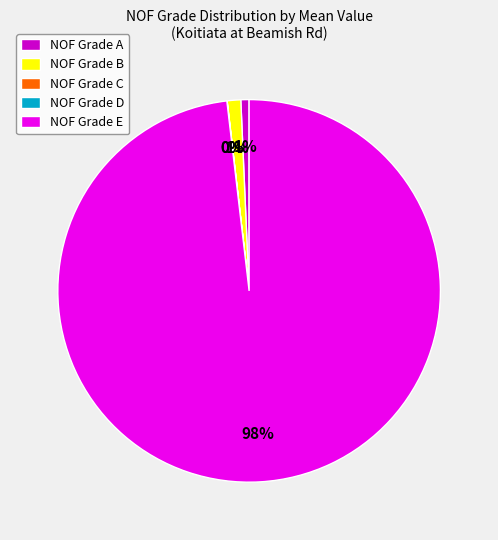

Is it true that NOF Grade A is 13% of the pie?

False